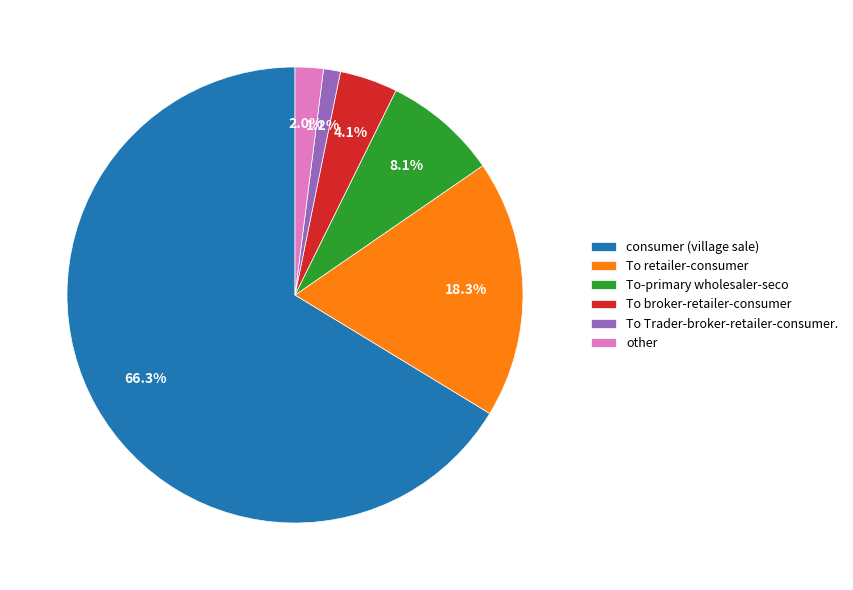

How much of the chart is everything except To Trader-broker-retailer-consumer.?

98.8%